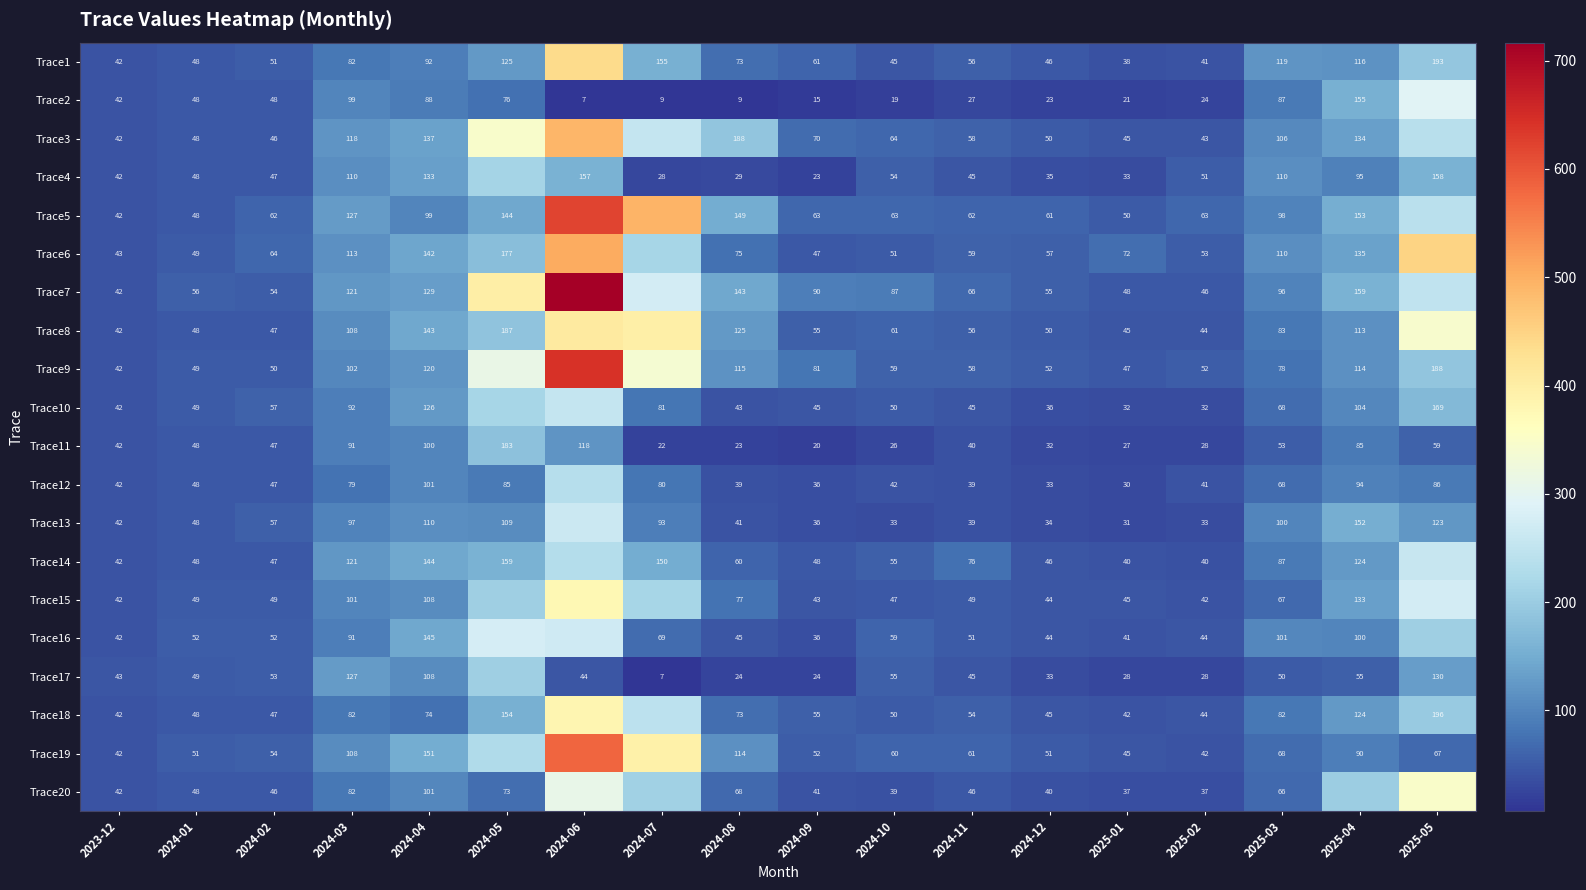

How many distinct data groups are displayed?

20